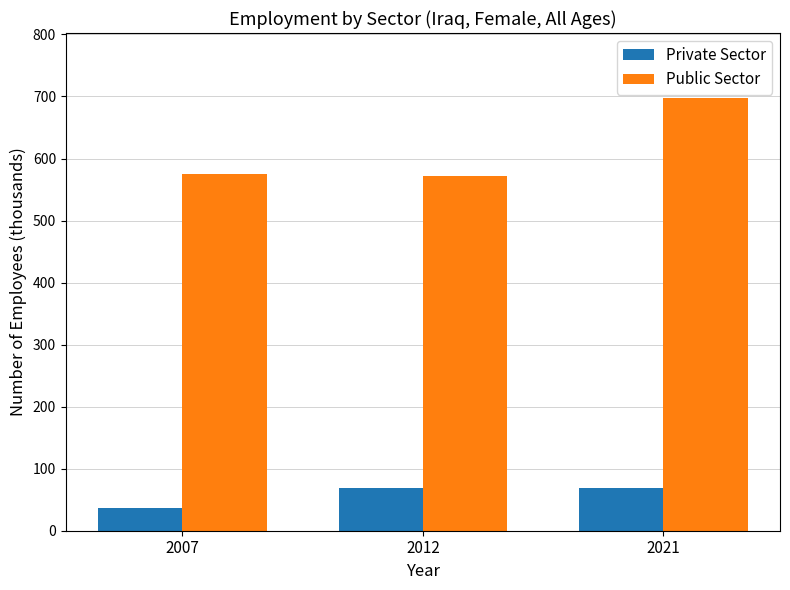

At 2021, list the series in order from largest to smallest.

Public Sector, Private Sector